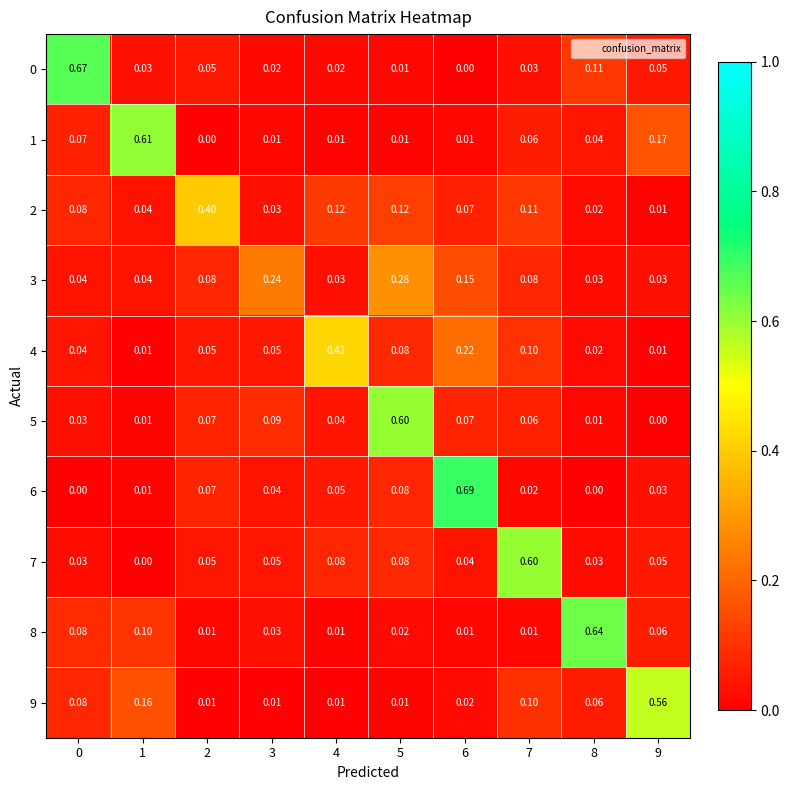

What is the spread (max minus min) of values at 5?

0.6